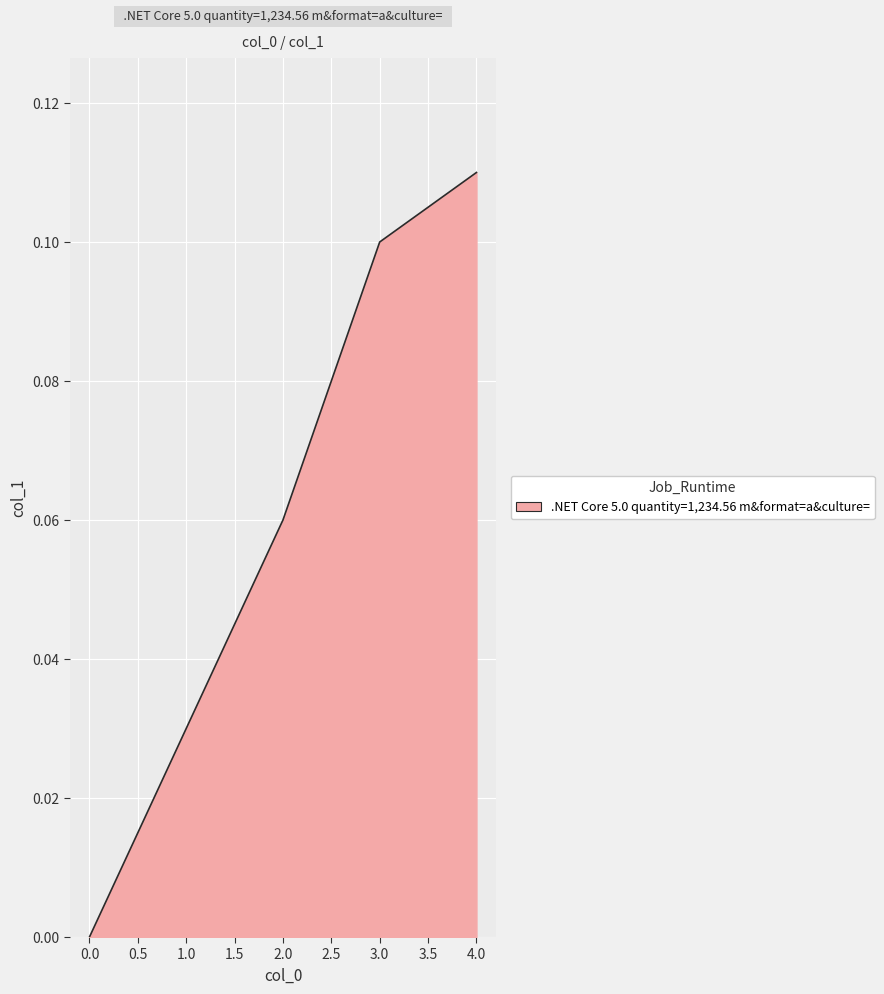

Does the chart display data point markers on the line(s)?

No